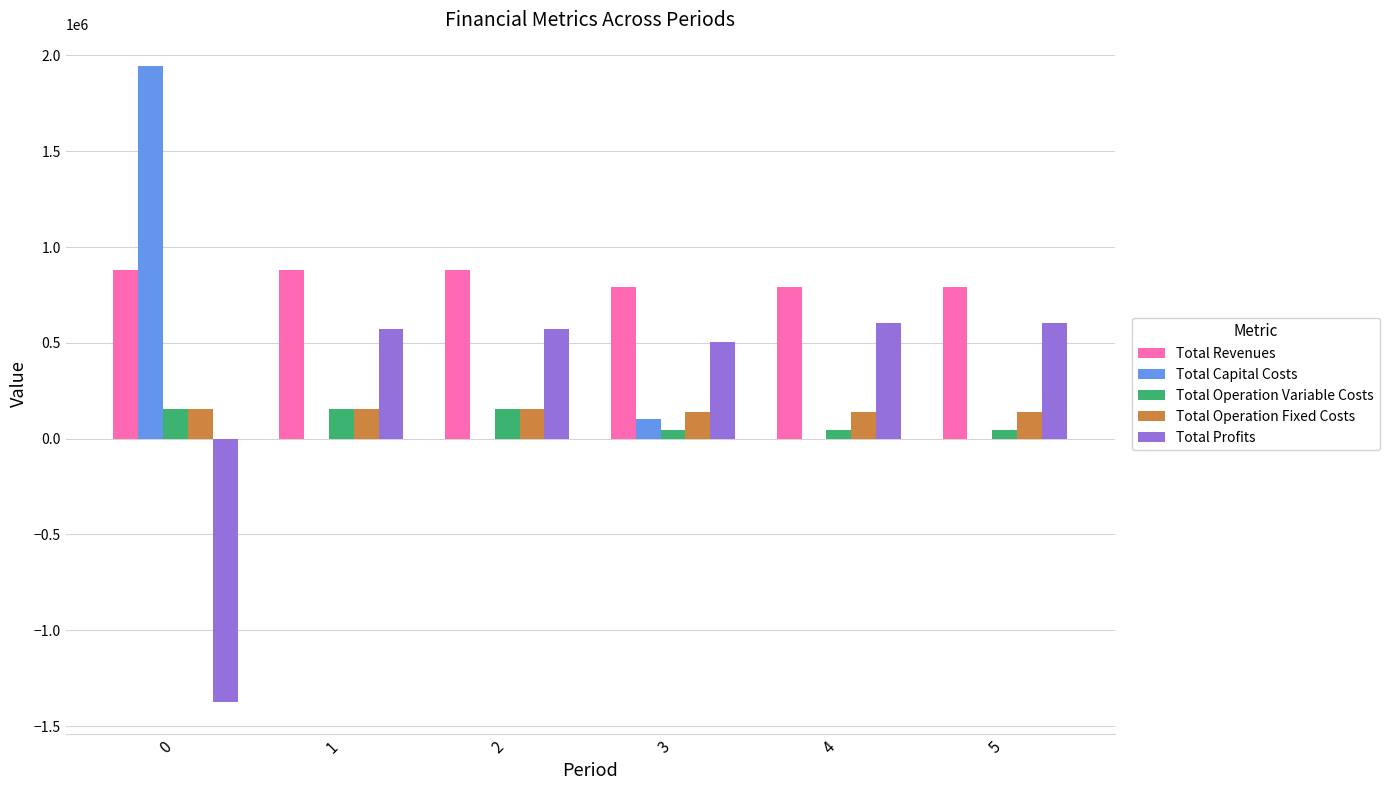

What is the maximum value shown in the chart?

1944027.0